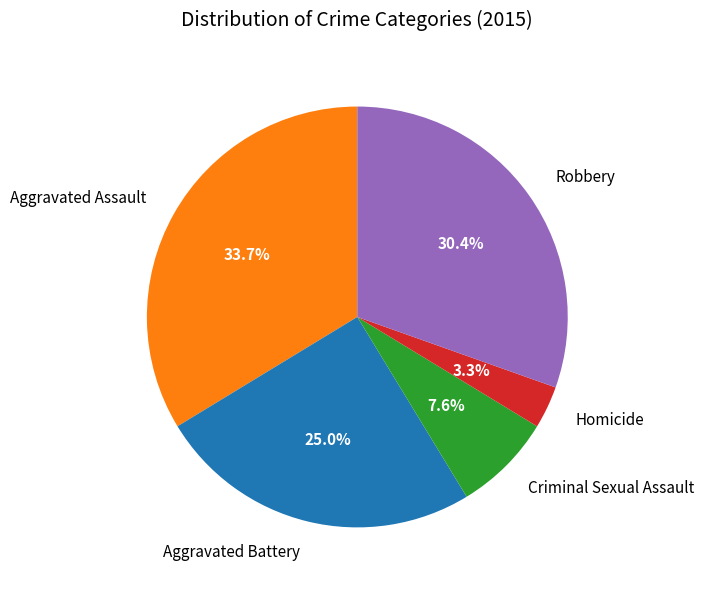

Count the number of slices in the pie.

5